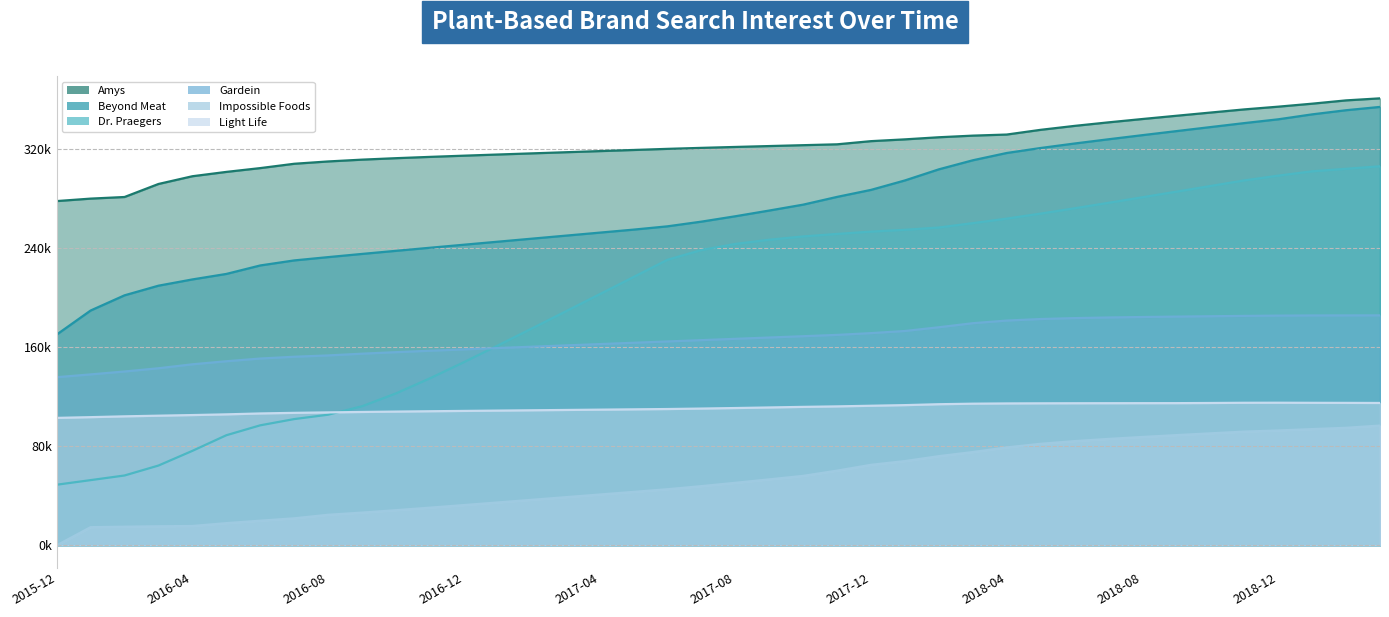

Rank the series by their maximum value, from lowest to highest.

Impossible Foods, Light Life, Gardein, Dr. Praegers, Beyond Meat, Amys